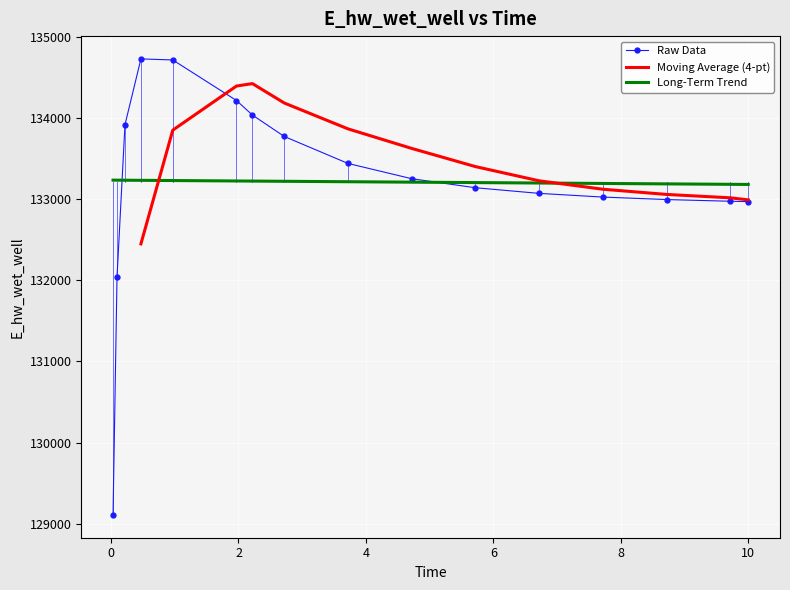

What is the difference between the values at 0.09375 and 1.96875?

2175.2